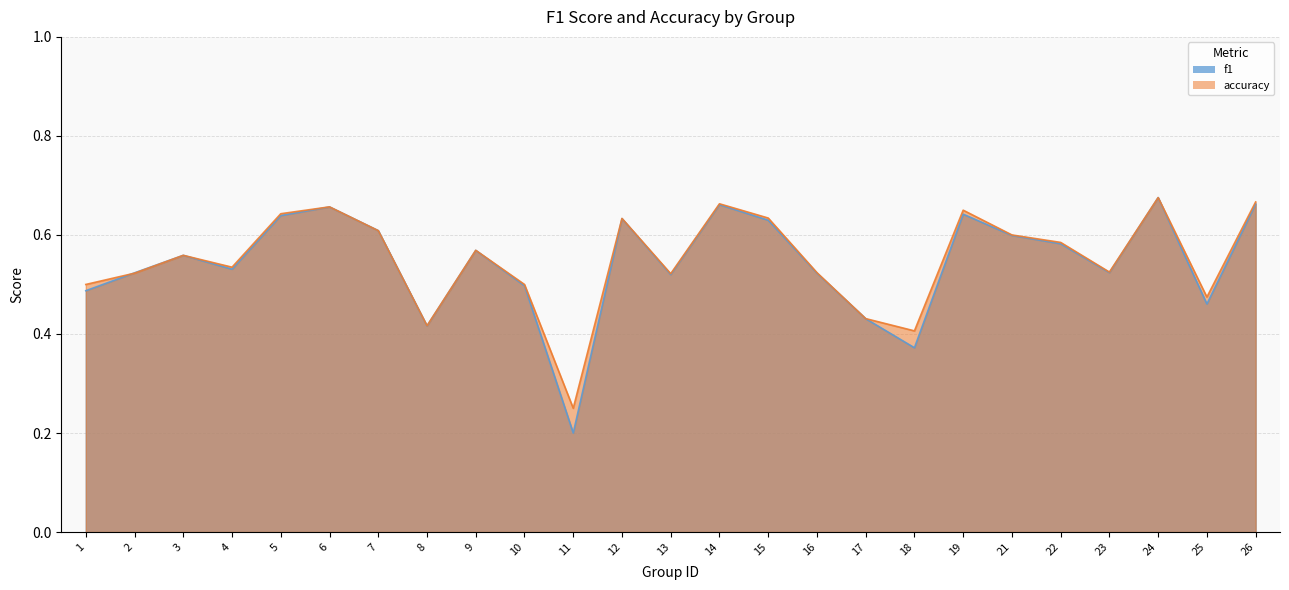

Which series ends up on top after the final intersection of accuracy and f1?

f1